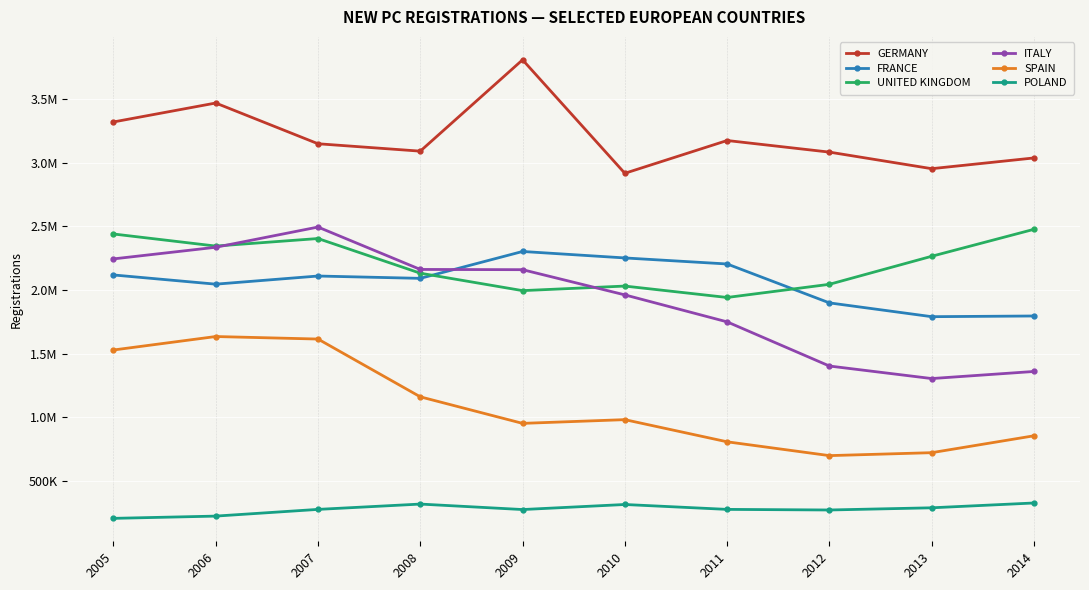

The FRANCE series shows 2302398 at 2009. True or false?

True